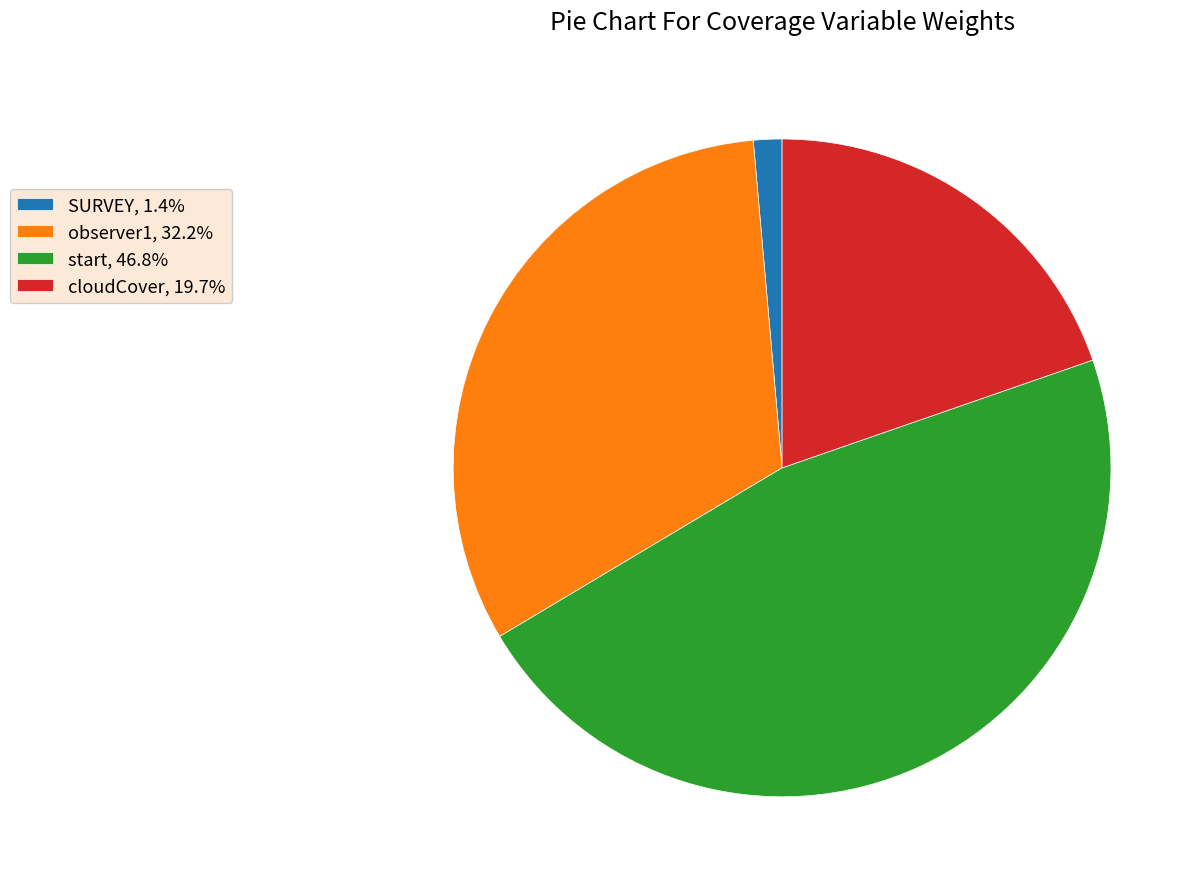

Combined, do start, 46.8% and cloudCover, 19.7% account for over 50%?

Yes